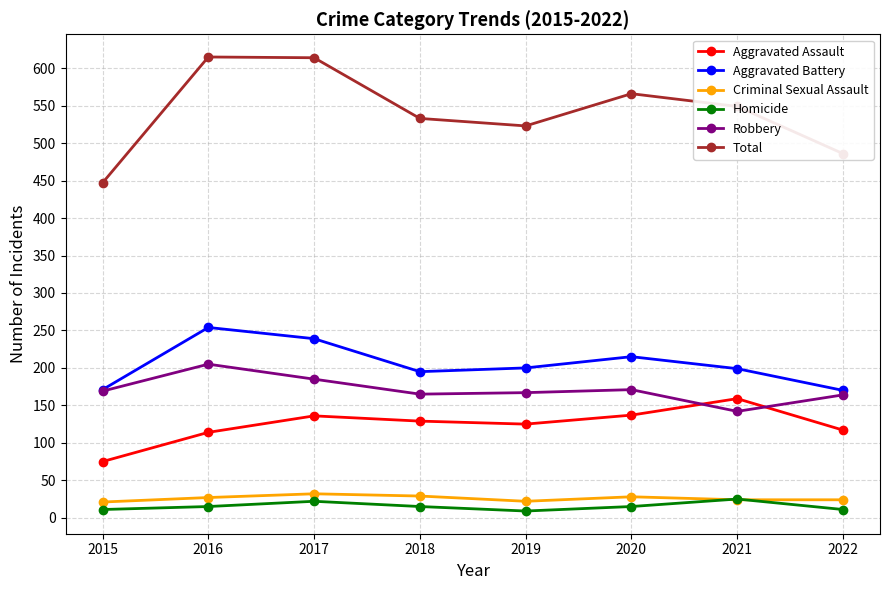

What is the value of the Total point at the 3rd from the left?

614